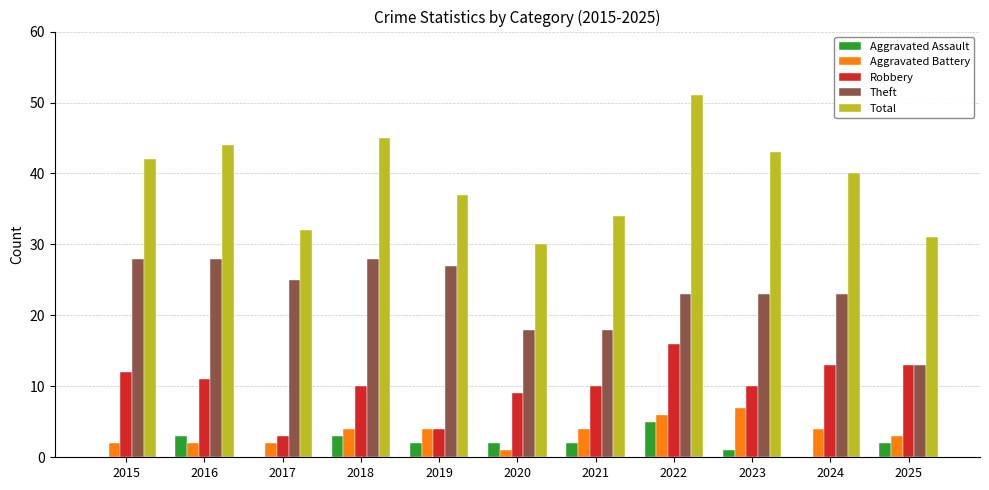

The Total series shows 14 at 2019. True or false?

False